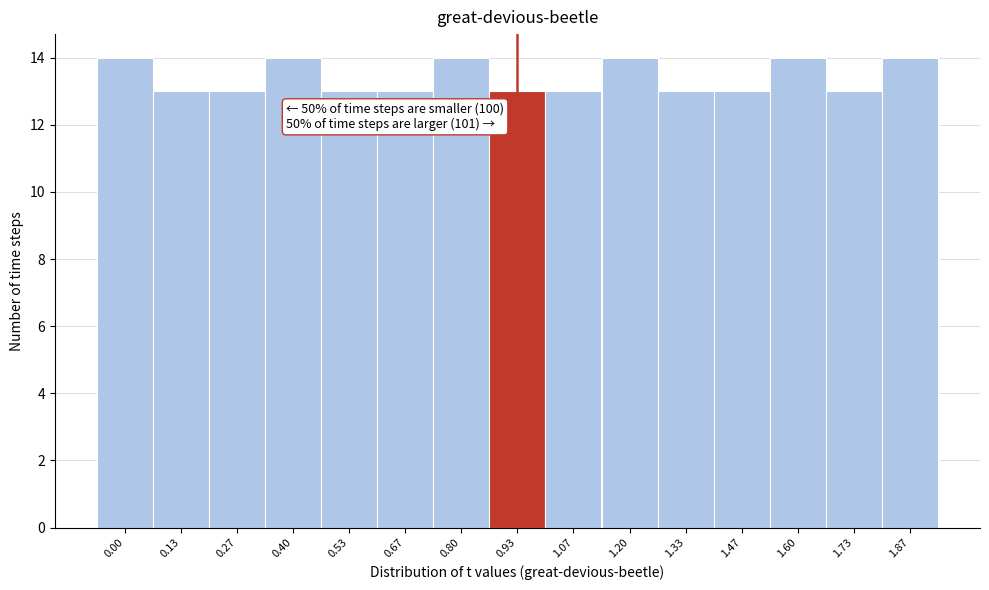

Reading left to right, extract all data points from this chart.

14	13	13	14	13	13	14	13	13	14	13	13	14	13	14